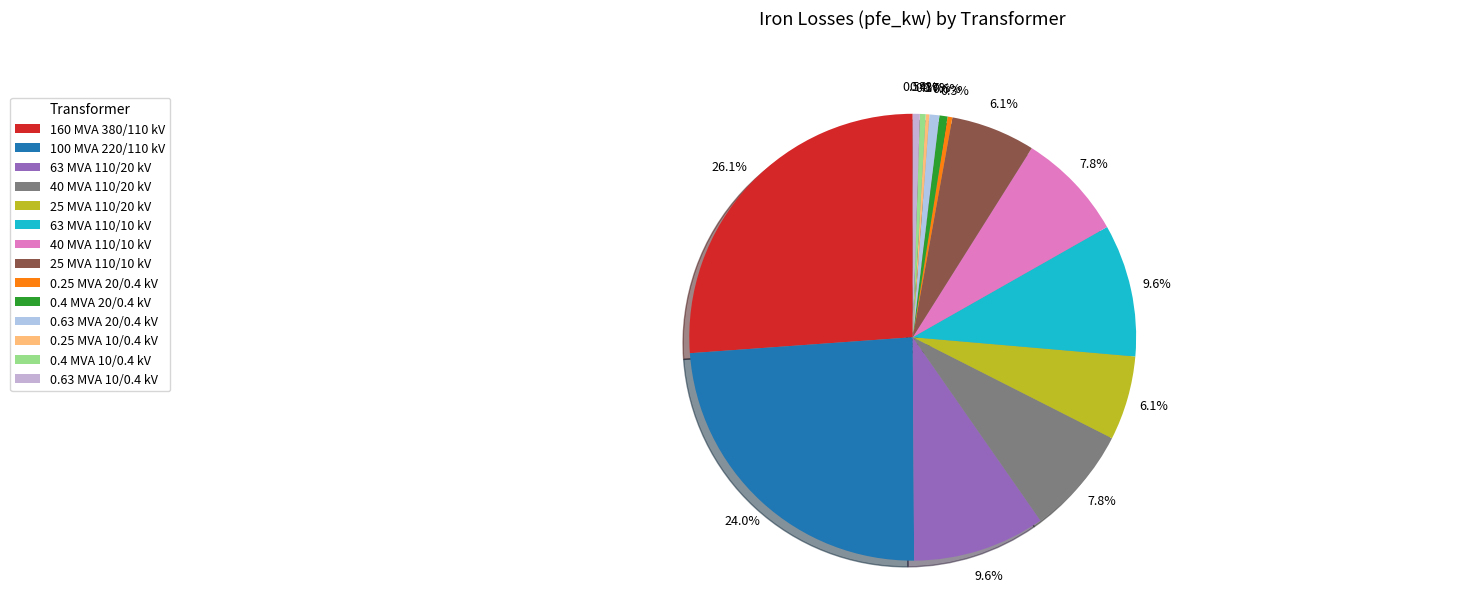

The 40 MVA 110/10 kV slice represents 8% of the pie. True or false?

True